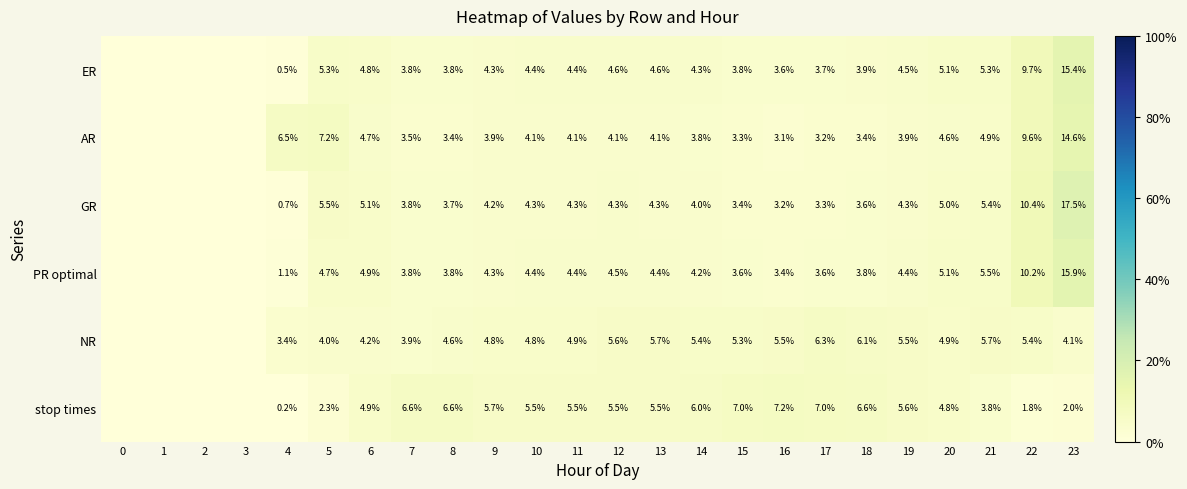

Is the value of PR optimal at 18 greater than the value of stop times at 16?

No